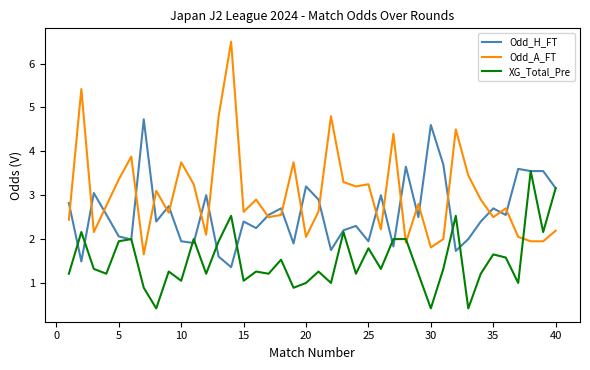

List the series in order of their peak value, lowest first.

XG_Total_Pre, Odd_H_FT, Odd_A_FT